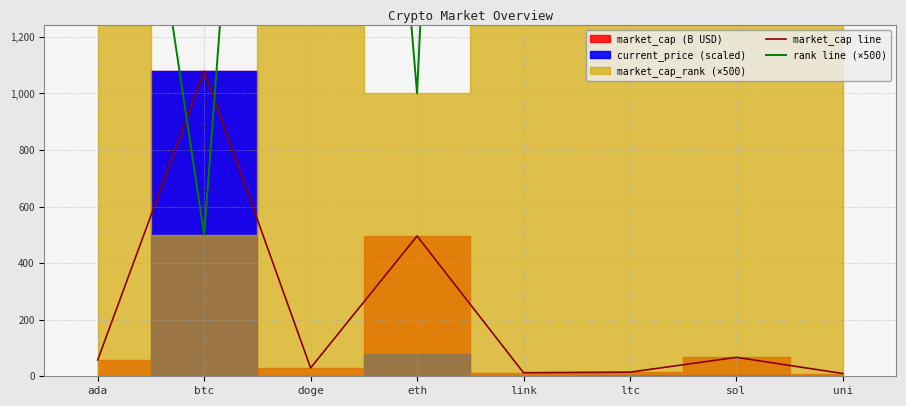

What is the difference between the market_cap line values at btc and link?

1065.9